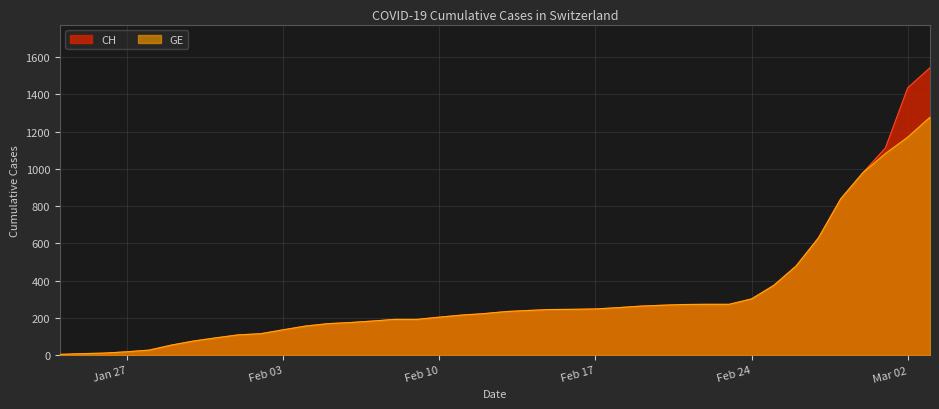

True or false: CH and GE cross at least once.

False